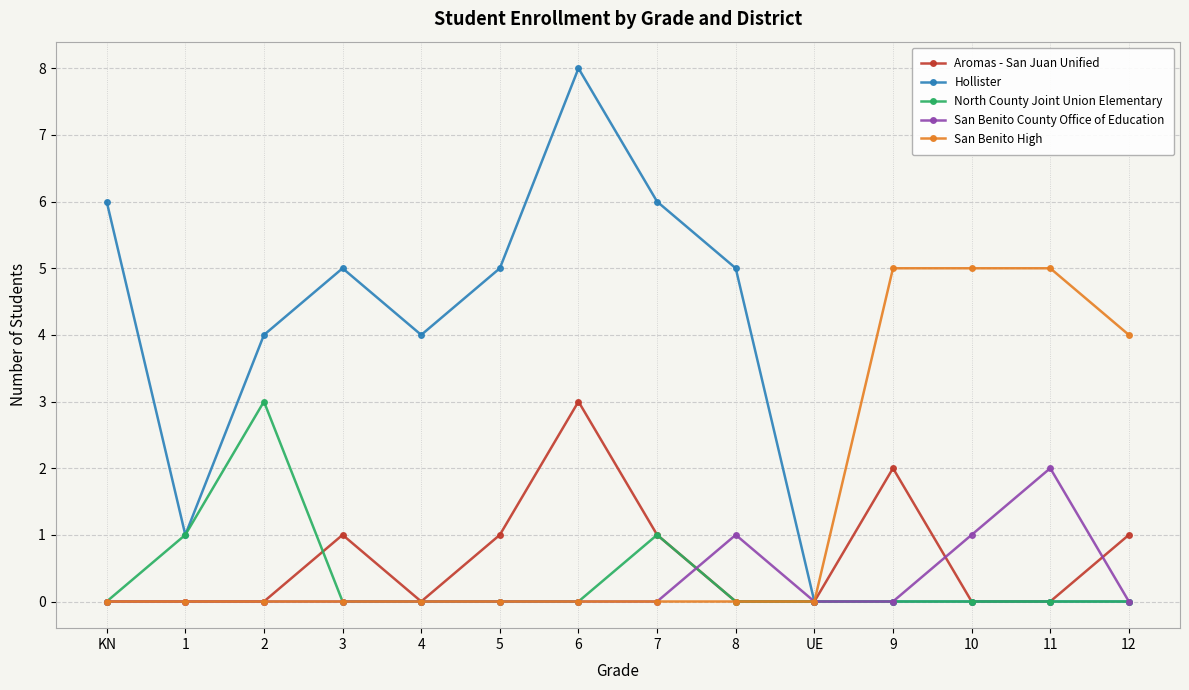

Which series has the widest spread of values?

Hollister